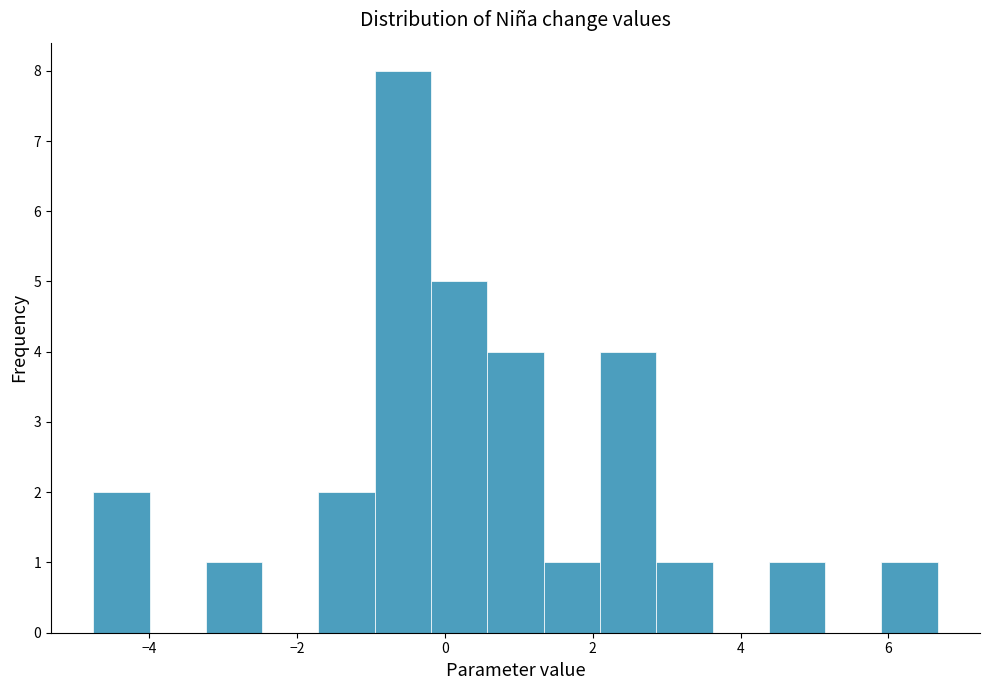

Read against the x-axis, roughly where is the centre of the tallest bar?

-0.6